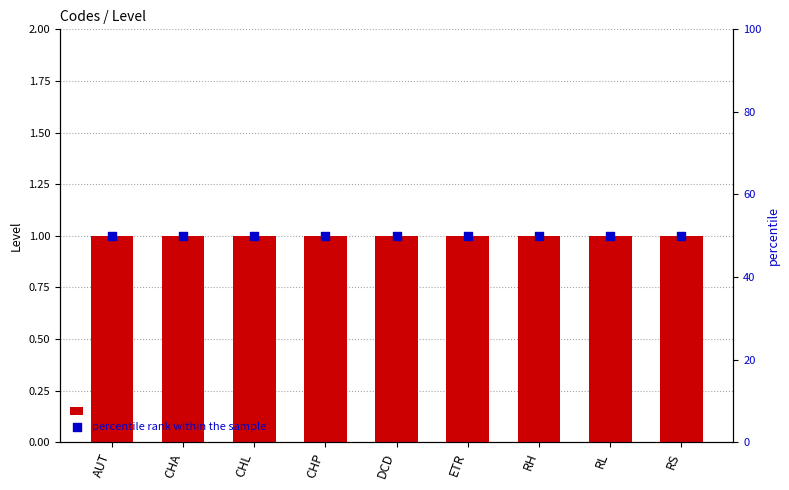

At which category is the sum across all series the highest?

AUT